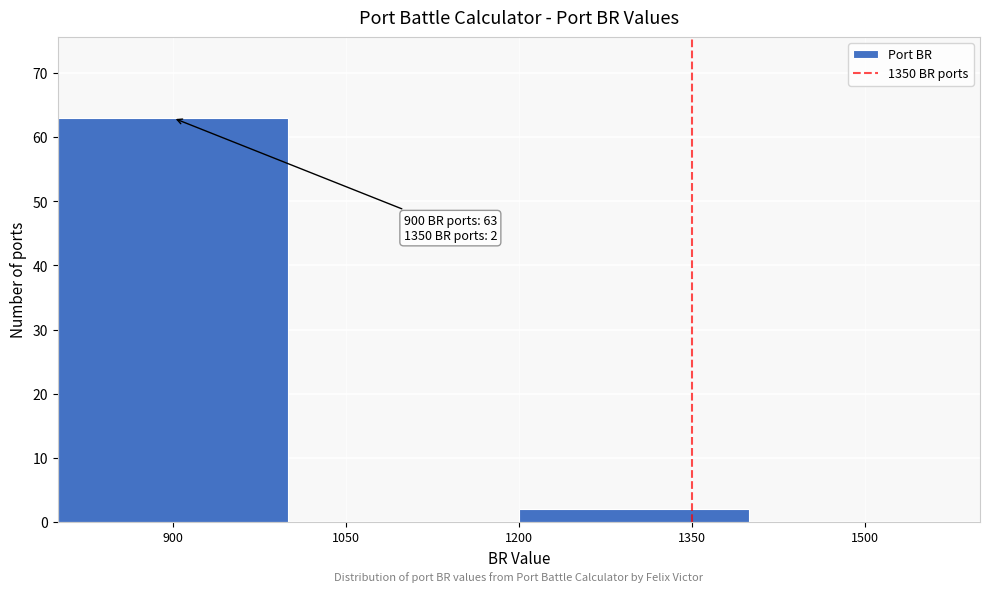

Which range on the x-axis has the tallest bar?

800 to 1000